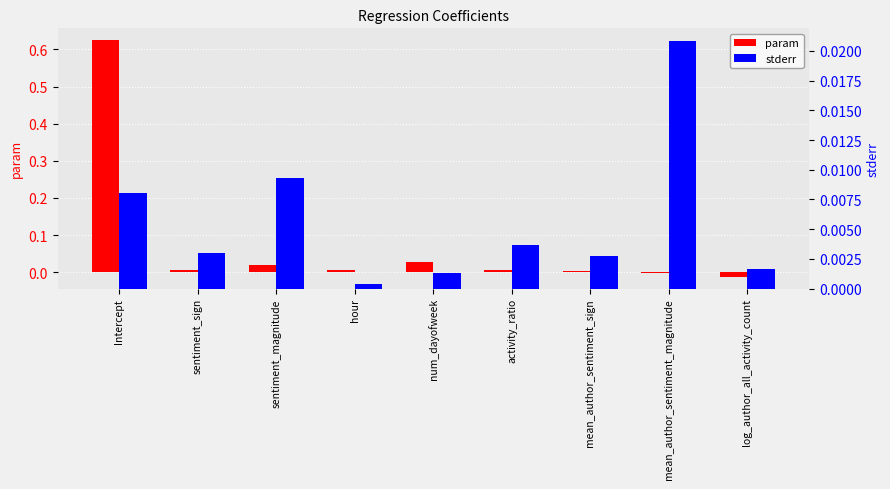

What is the label of the 4th bar from the right?

activity_ratio